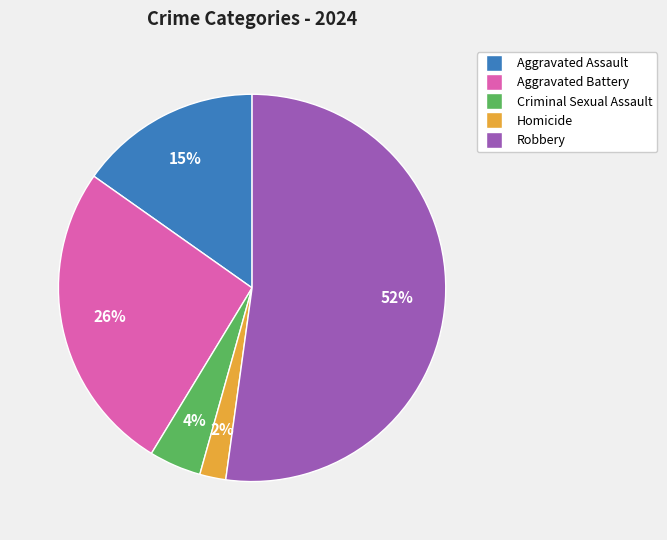

The Homicide slice represents 2% of the pie. True or false?

True